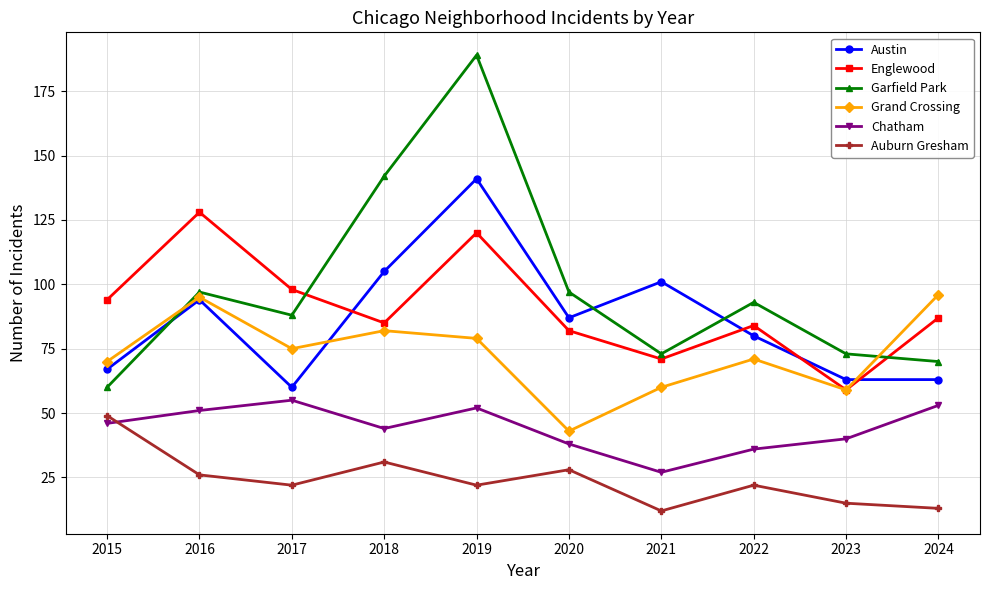

True or false: Englewood has a value of 82 at 2020.

True